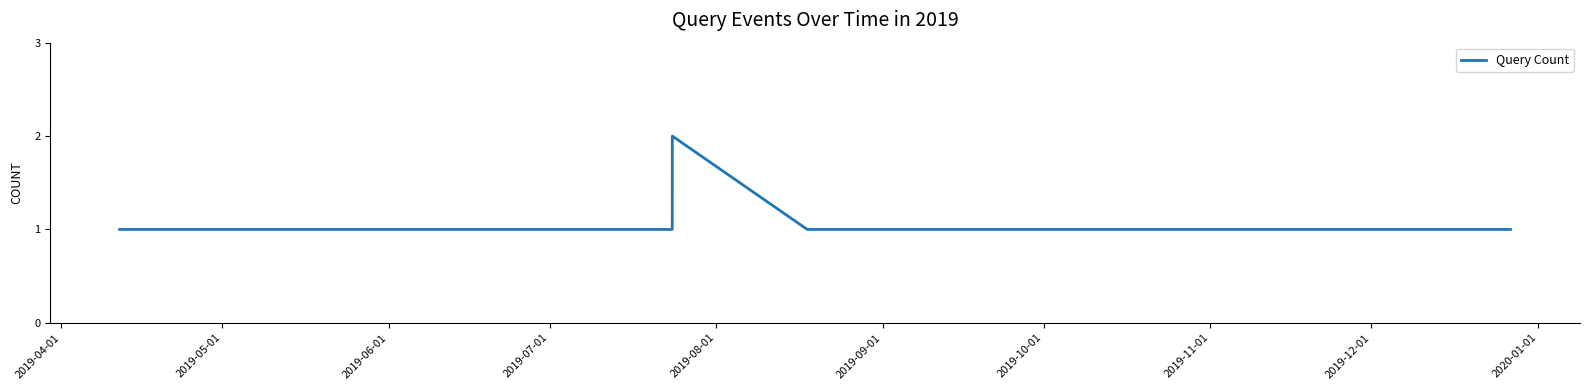

How many points are higher than both their immediate neighbors (excluding endpoints)?

1